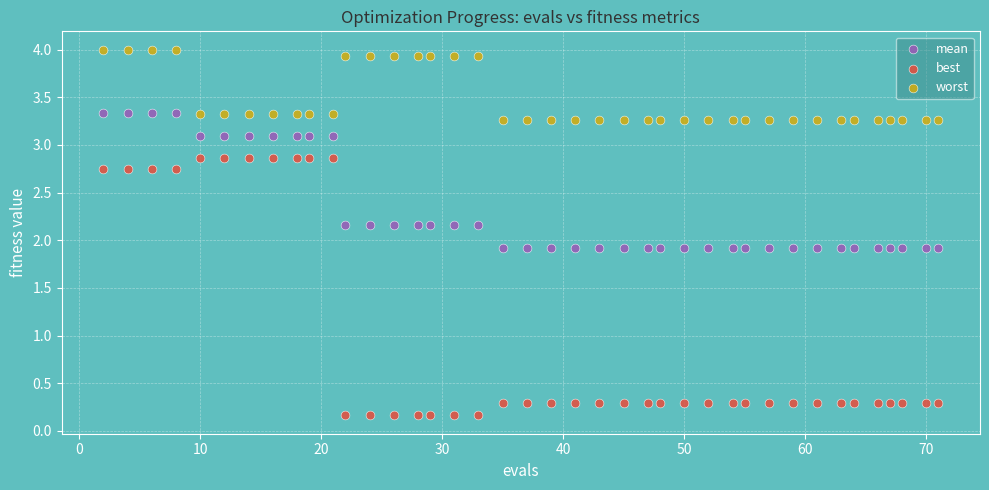

Which series has the widest spread of Y values?

best